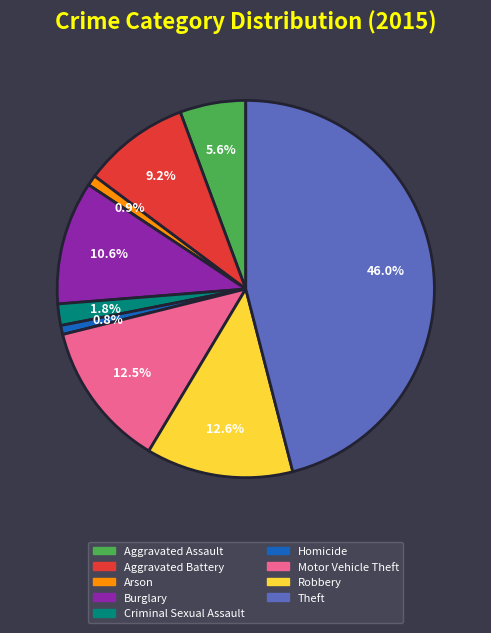

Which category has the biggest portion of the pie?

Theft